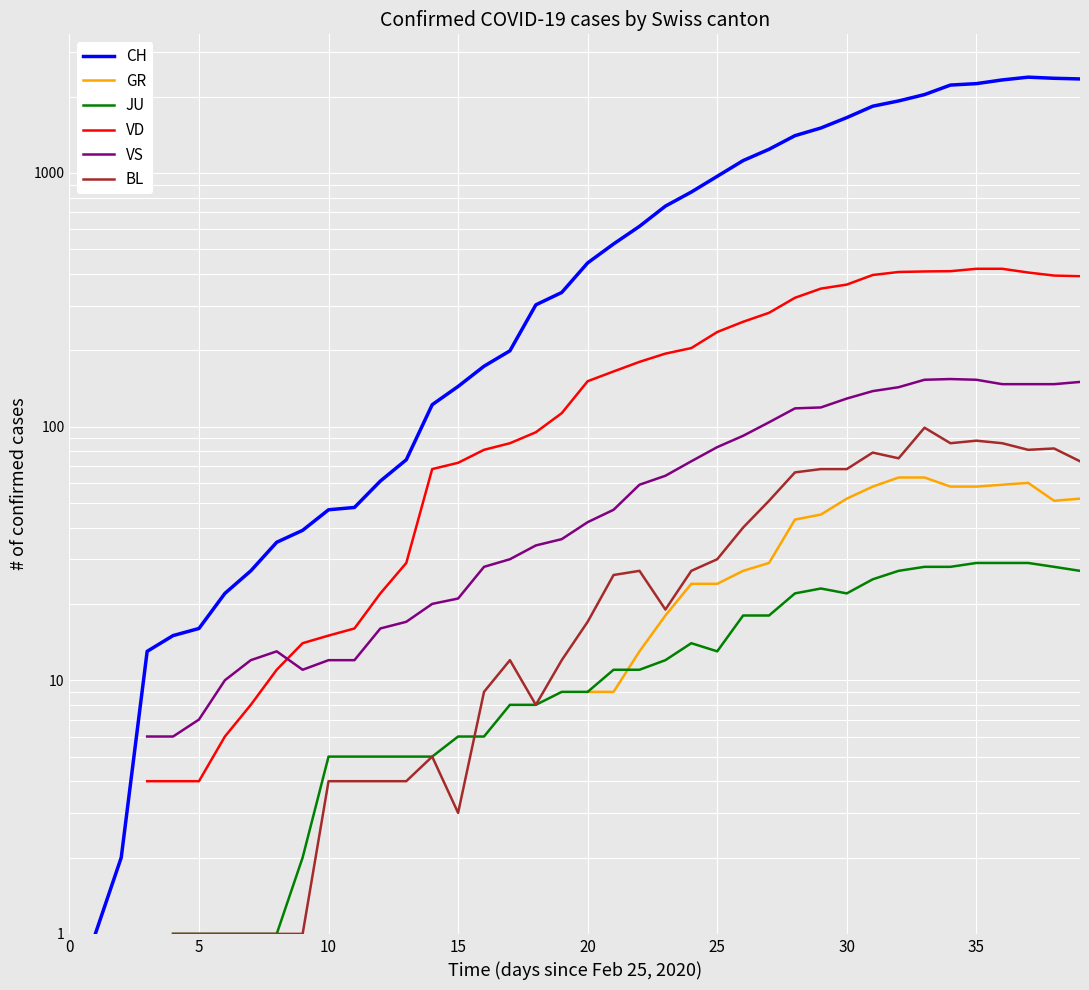

Count the number of data series in this chart.

6